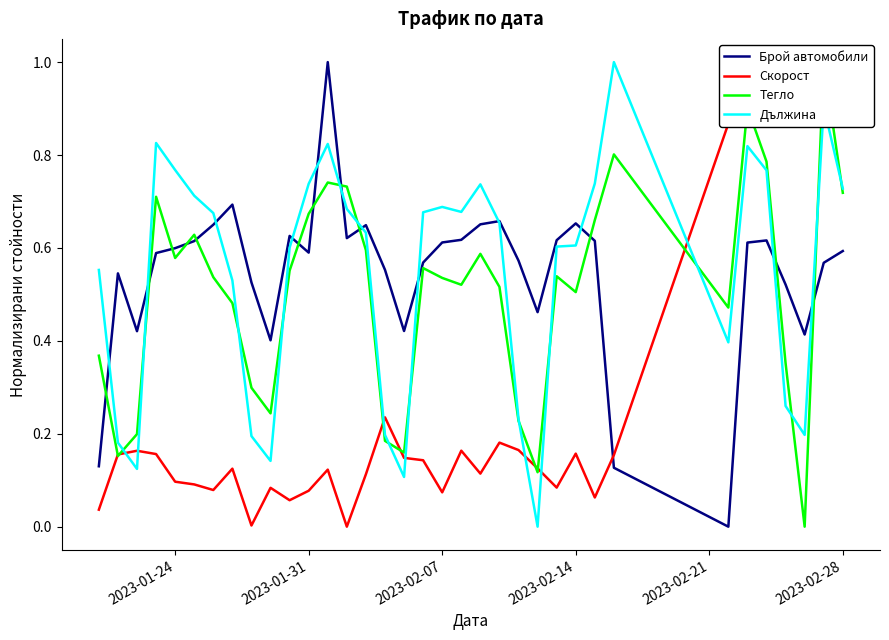

The Брой автомобили series shows 0.6 at 2023-01-24. True or false?

True